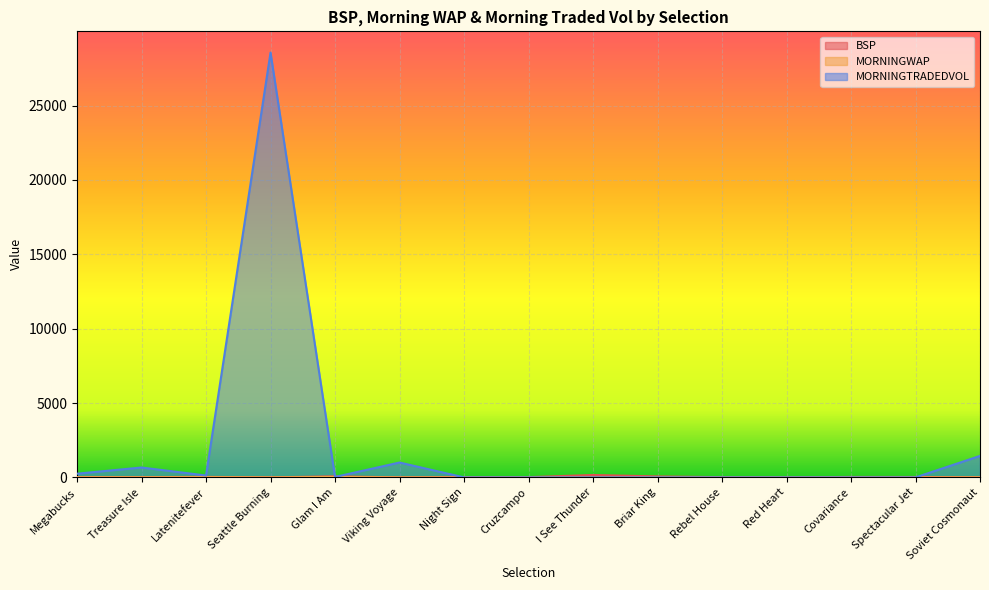

What position from the left is I See Thunder?

9